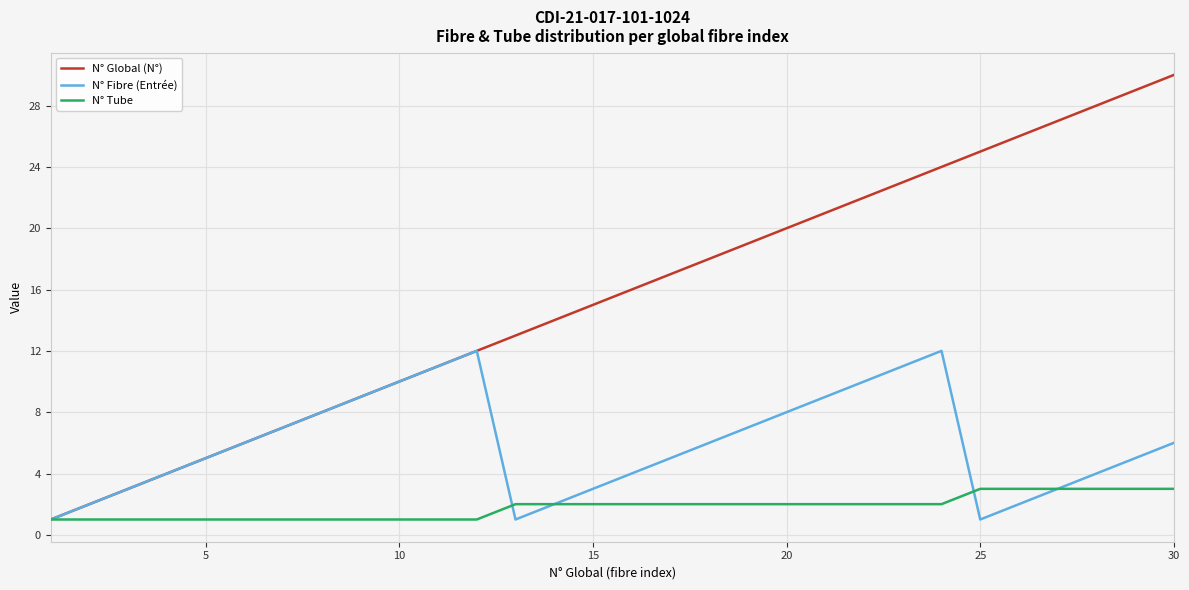

Which series has the largest total across all categories?

N° Global (N°)